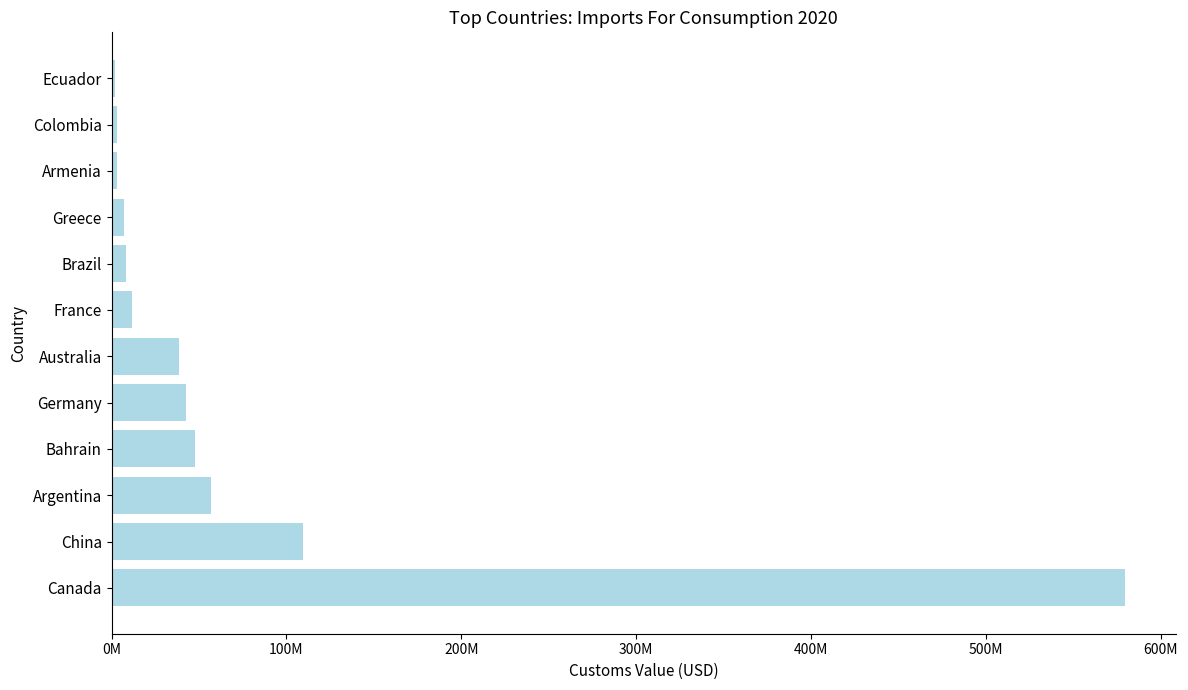

How many categories are shown in the chart?

12